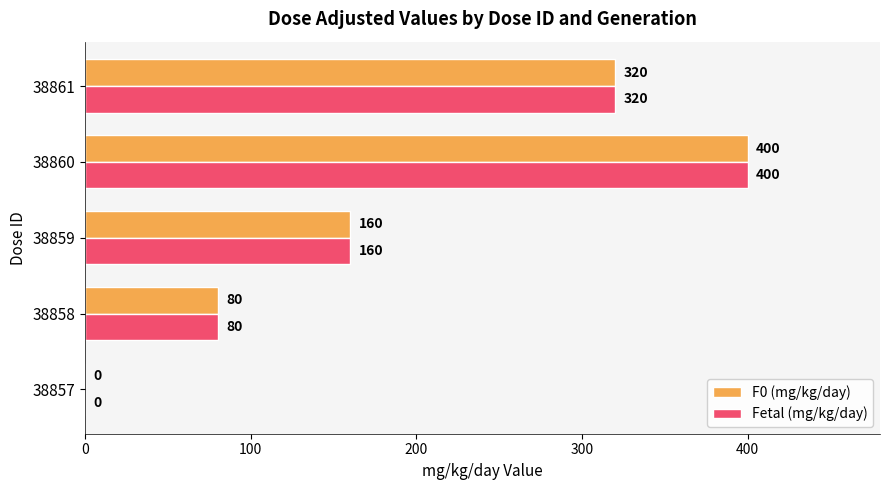

How many Fetal (mg/kg/day) values are between 80 and 320?

3